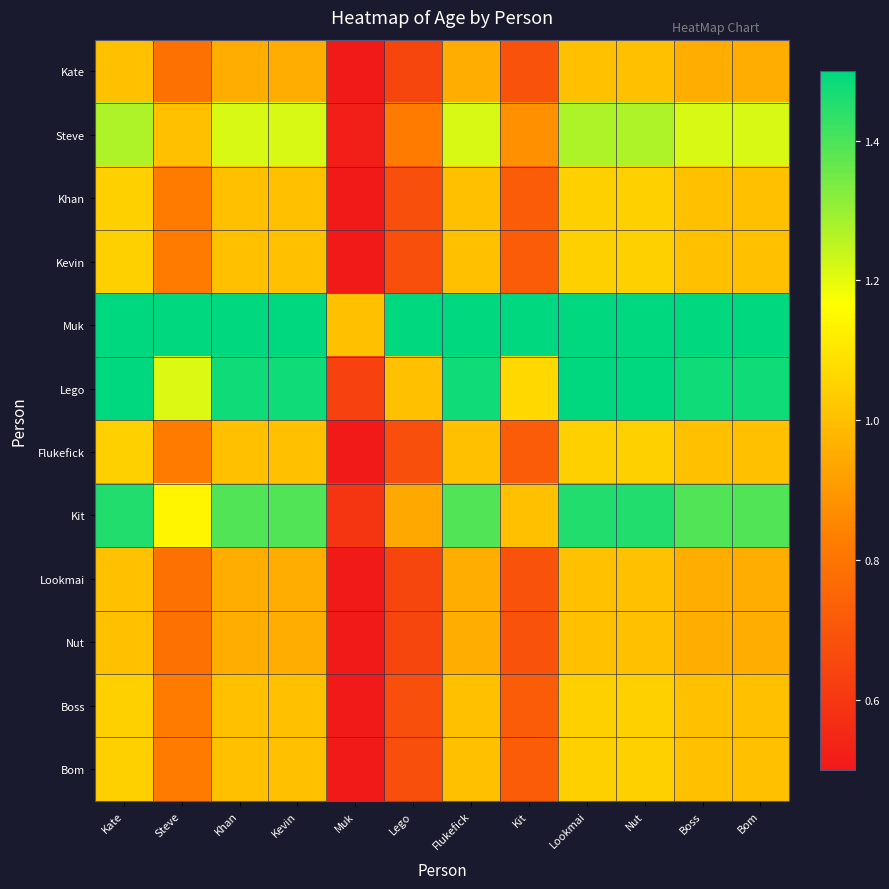

Reading left to right, list all the values displayed in this chart.

Kate: Kate=1.0	Steve=0.8	Khan=1.0	Kevin=1.0	Muk=0.4	Lego=0.6	Flukefick=1.0	Kit=0.7	Lookmai=1.0	Nut=1.0	Boss=1.0	Bom=1.0
Steve: Kate=1.3	Steve=1.0	Khan=1.2	Kevin=1.2	Muk=0.5	Lego=0.8	Flukefick=1.2	Kit=0.9	Lookmai=1.3	Nut=1.3	Boss=1.2	Bom=1.2
Khan: Kate=1.0	Steve=0.8	Khan=1.0	Kevin=1.0	Muk=0.4	Lego=0.7	Flukefick=1.0	Kit=0.7	Lookmai=1.0	Nut=1.0	Boss=1.0	Bom=1.0
Kevin: Kate=1.0	Steve=0.8	Khan=1.0	Kevin=1.0	Muk=0.4	Lego=0.7	Flukefick=1.0	Kit=0.7	Lookmai=1.0	Nut=1.0	Boss=1.0	Bom=1.0
Muk: Kate=2.5	Steve=1.9	Khan=2.3	Kevin=2.3	Muk=1.0	Lego=1.6	Flukefick=2.3	Kit=1.7	Lookmai=2.5	Nut=2.5	Boss=2.3	Bom=2.3
Lego: Kate=1.5	Steve=1.2	Khan=1.5	Kevin=1.5	Muk=0.6	Lego=1.0	Flukefick=1.5	Kit=1.1	Lookmai=1.5	Nut=1.5	Boss=1.5	Bom=1.5
Flukefick: Kate=1.0	Steve=0.8	Khan=1.0	Kevin=1.0	Muk=0.4	Lego=0.7	Flukefick=1.0	Kit=0.7	Lookmai=1.0	Nut=1.0	Boss=1.0	Bom=1.0
Kit: Kate=1.5	Steve=1.1	Khan=1.4	Kevin=1.4	Muk=0.6	Lego=0.9	Flukefick=1.4	Kit=1.0	Lookmai=1.5	Nut=1.5	Boss=1.4	Bom=1.4
Lookmai: Kate=1.0	Steve=0.8	Khan=1.0	Kevin=1.0	Muk=0.4	Lego=0.6	Flukefick=1.0	Kit=0.7	Lookmai=1.0	Nut=1.0	Boss=1.0	Bom=1.0
Nut: Kate=1.0	Steve=0.8	Khan=1.0	Kevin=1.0	Muk=0.4	Lego=0.6	Flukefick=1.0	Kit=0.7	Lookmai=1.0	Nut=1.0	Boss=1.0	Bom=1.0
Boss: Kate=1.0	Steve=0.8	Khan=1.0	Kevin=1.0	Muk=0.4	Lego=0.7	Flukefick=1.0	Kit=0.7	Lookmai=1.0	Nut=1.0	Boss=1.0	Bom=1.0
Bom: Kate=1.0	Steve=0.8	Khan=1.0	Kevin=1.0	Muk=0.4	Lego=0.7	Flukefick=1.0	Kit=0.7	Lookmai=1.0	Nut=1.0	Boss=1.0	Bom=1.0